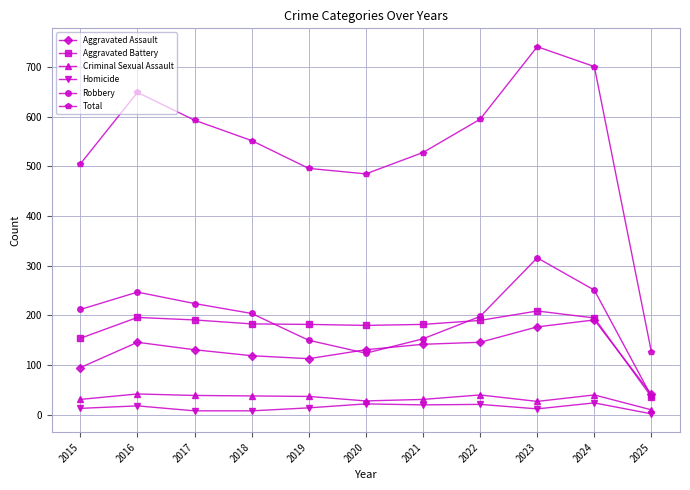

What is the difference between the maximum and second lowest values in the Total series?

256